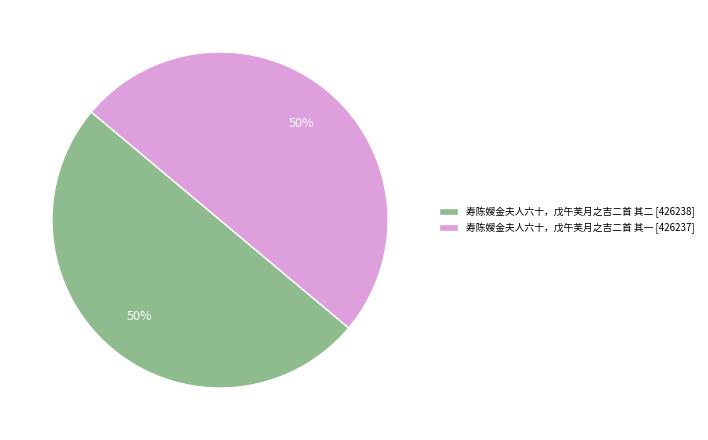

Do 寿陈嫂金夫人六十，戊午芙月之吉二首 其二 and 寿陈嫂金夫人六十，戊午芙月之吉二首 其一 together represent more than half of the pie?

Yes